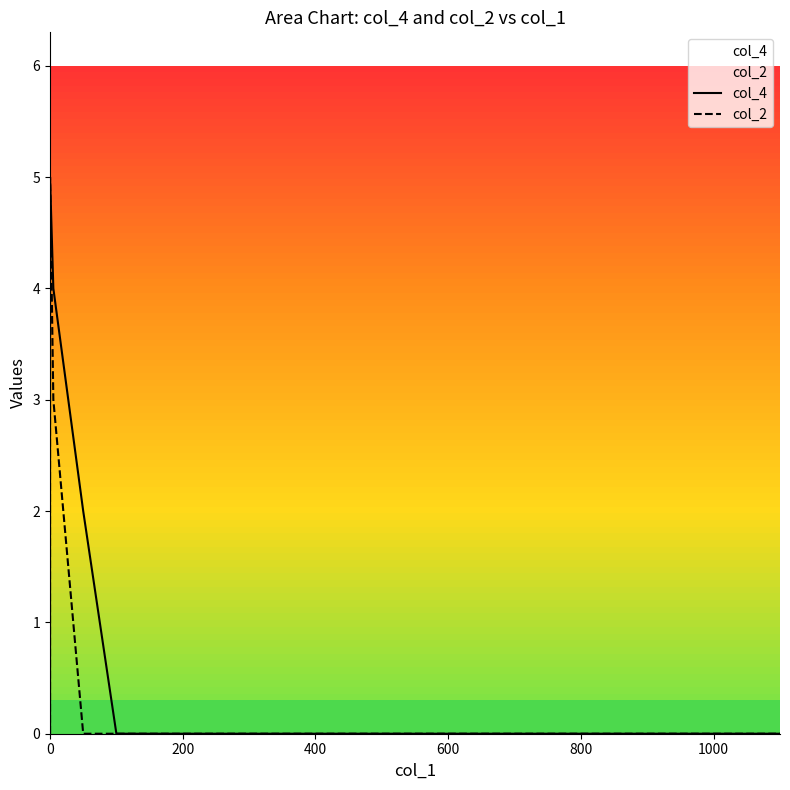

Which series changed the most between 0 and 1000?

col_4